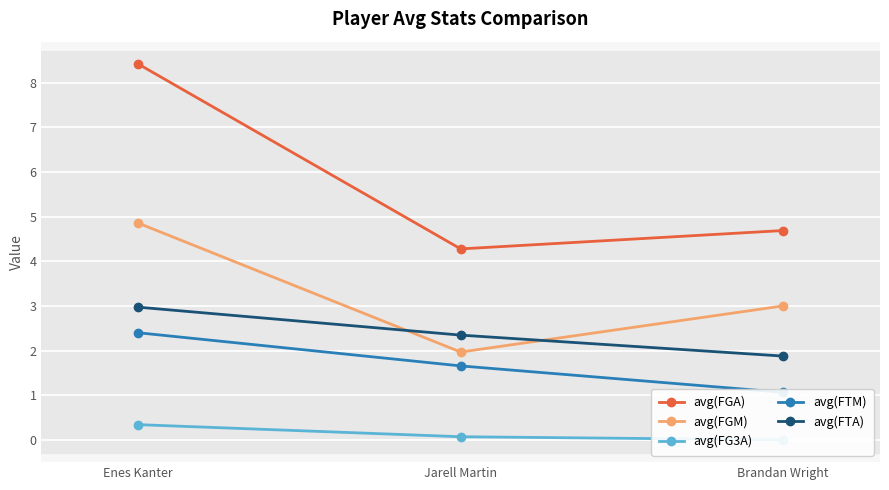

At Brandan Wright, list the series in order from smallest to largest.

avg(FG3A), avg(FTM), avg(FTA), avg(FGM), avg(FGA)